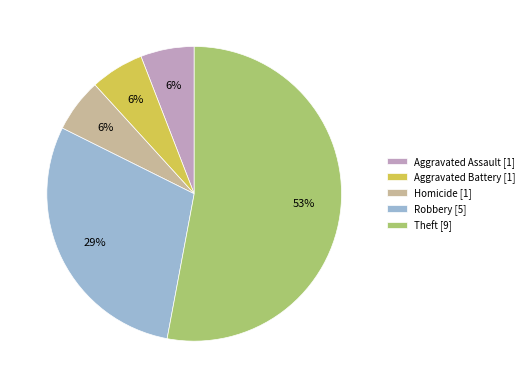

Is the sum of Homicide [1] and Robbery [5] greater than half?

No